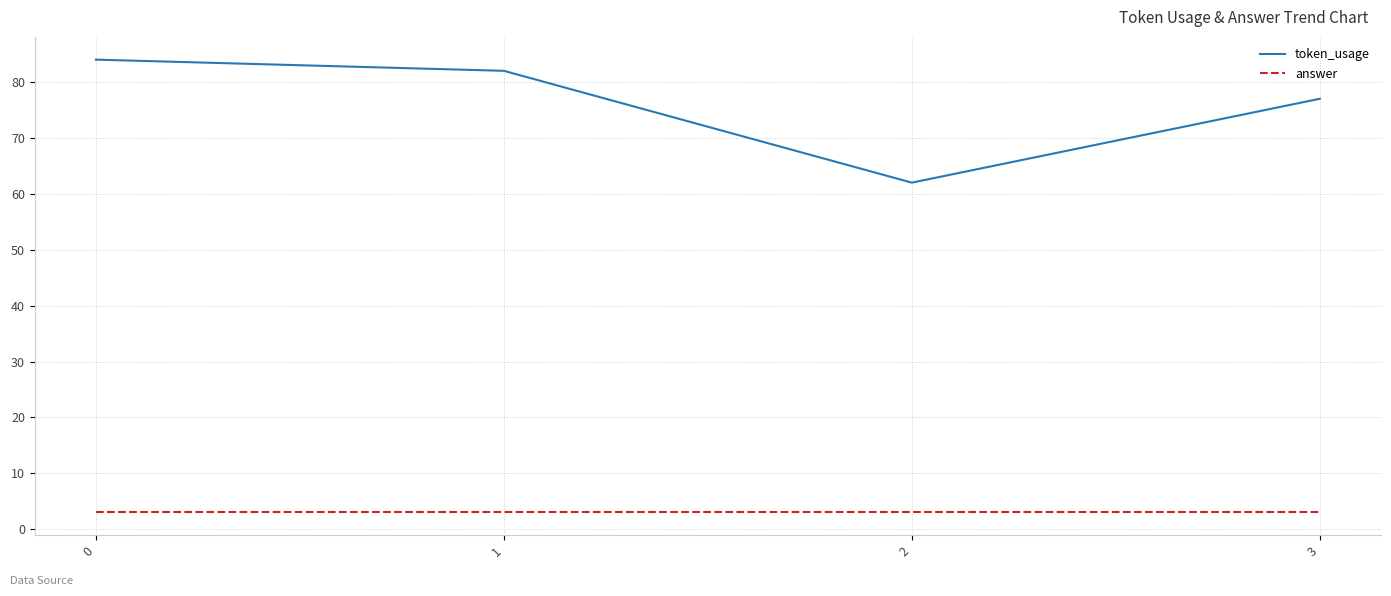

Rank the series by their average value, from highest to lowest.

token_usage, answer